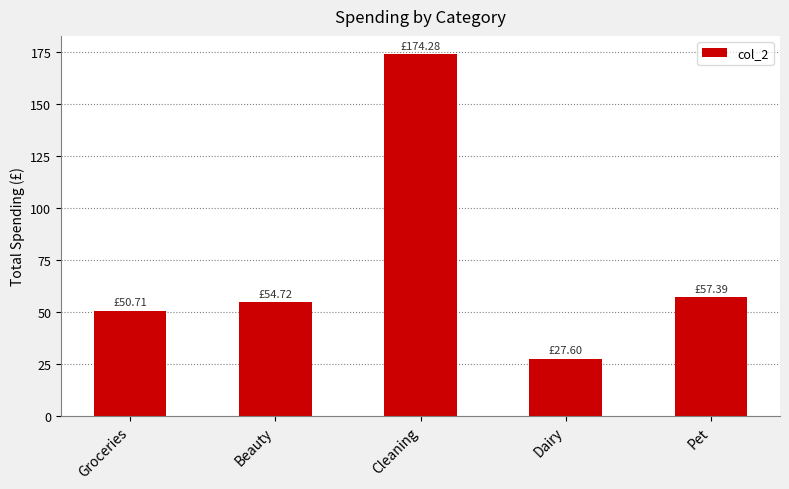

What is the sum of all values?

364.7